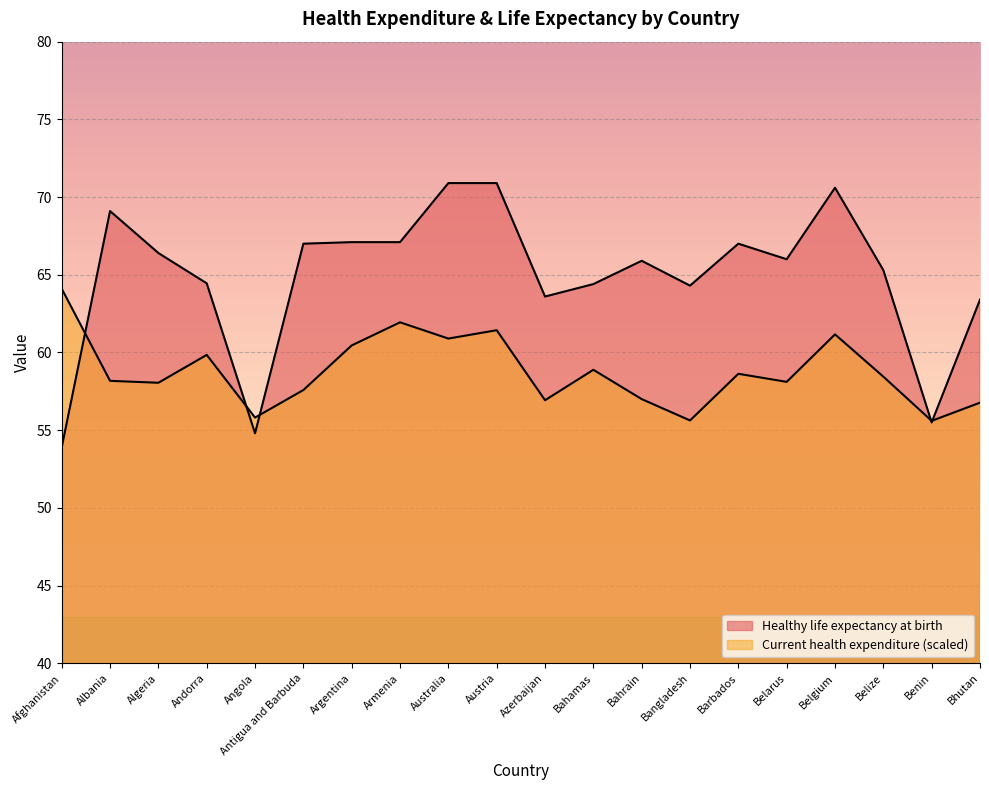

What position from the right is Belize?

3